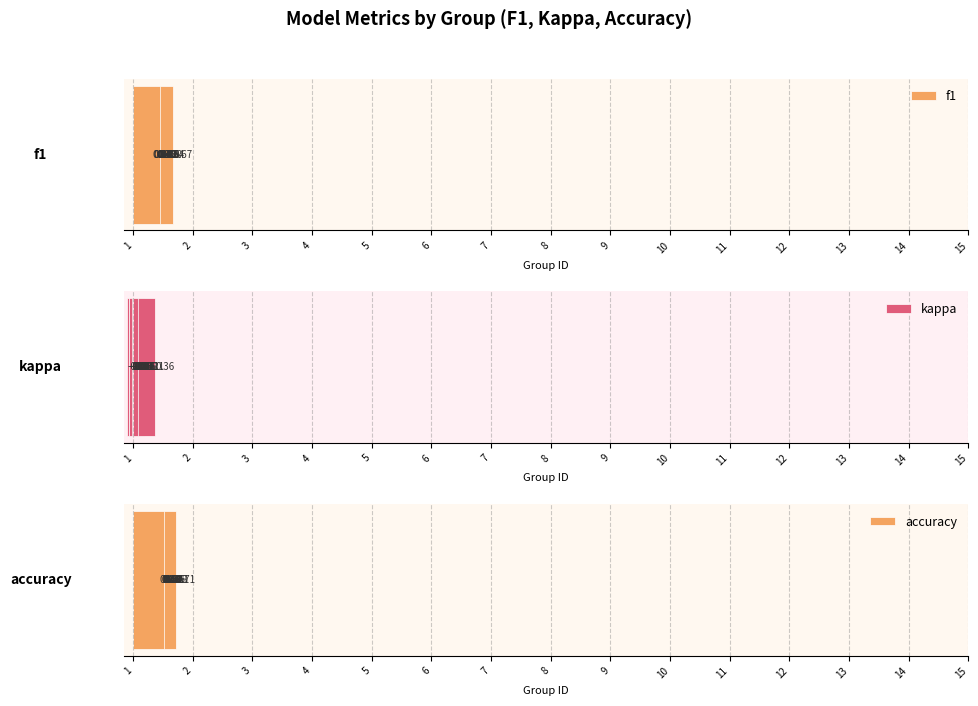

What is the value of the kappa bar at the 12th from the left?

-0.1